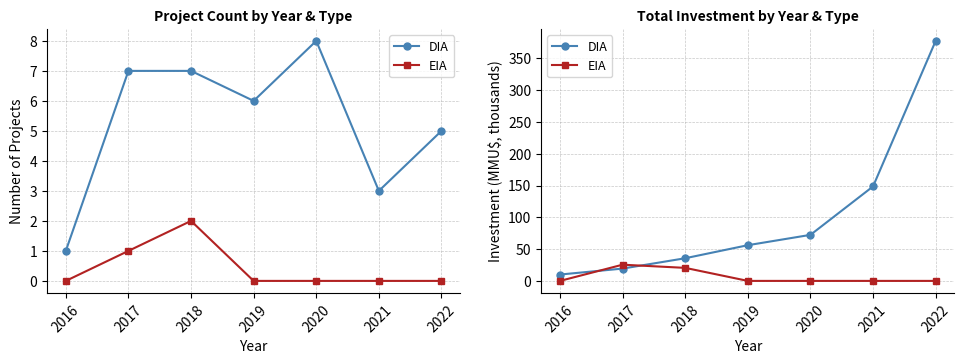

How many lines are shown in the chart?

2